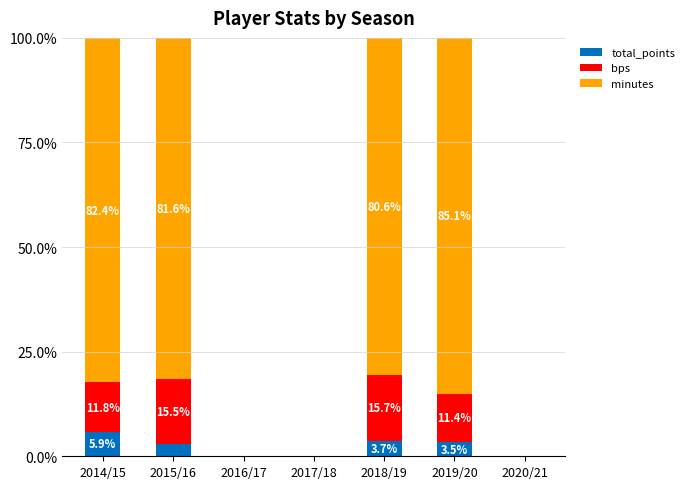

What is the sum of the total_points values at 2015/16 and 2020/21?

2.9